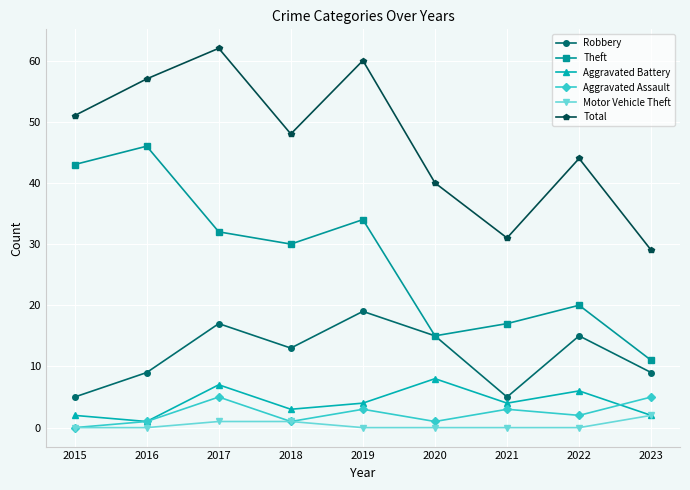

Reading right to left, extract all data points from this chart.

Robbery: 2023=9	2022=15	2021=5	2020=15	2019=19	2018=13	2017=17	2016=9	2015=5
Theft: 2023=11	2022=20	2021=17	2020=15	2019=34	2018=30	2017=32	2016=46	2015=43
Aggravated Battery: 2023=2	2022=6	2021=4	2020=8	2019=4	2018=3	2017=7	2016=1	2015=2
Aggravated Assault: 2023=5	2022=2	2021=3	2020=1	2019=3	2018=1	2017=5	2016=1	2015=0
Motor Vehicle Theft: 2023=2	2022=0	2021=0	2020=0	2019=0	2018=1	2017=1	2016=0	2015=0
Total: 2023=29	2022=44	2021=31	2020=40	2019=60	2018=48	2017=62	2016=57	2015=51